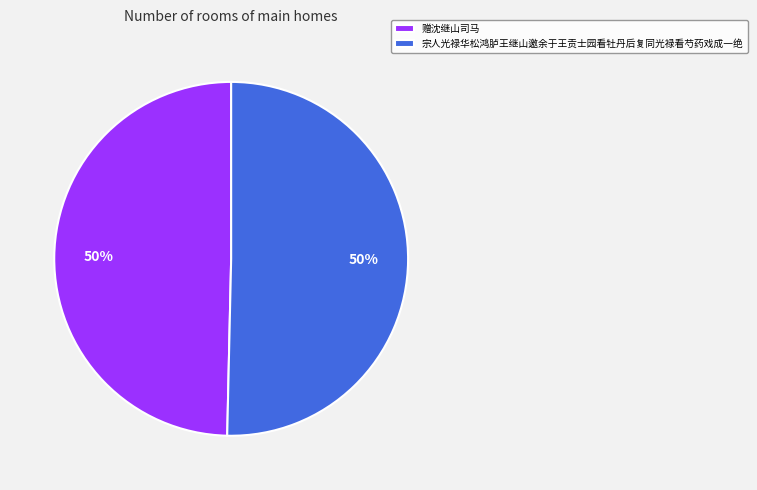

The 宗人光禄华松鸿胪王继山邀余于王贡士园看牡丹后复同光禄看芍药戏成一绝 slice represents 44% of the pie. True or false?

False